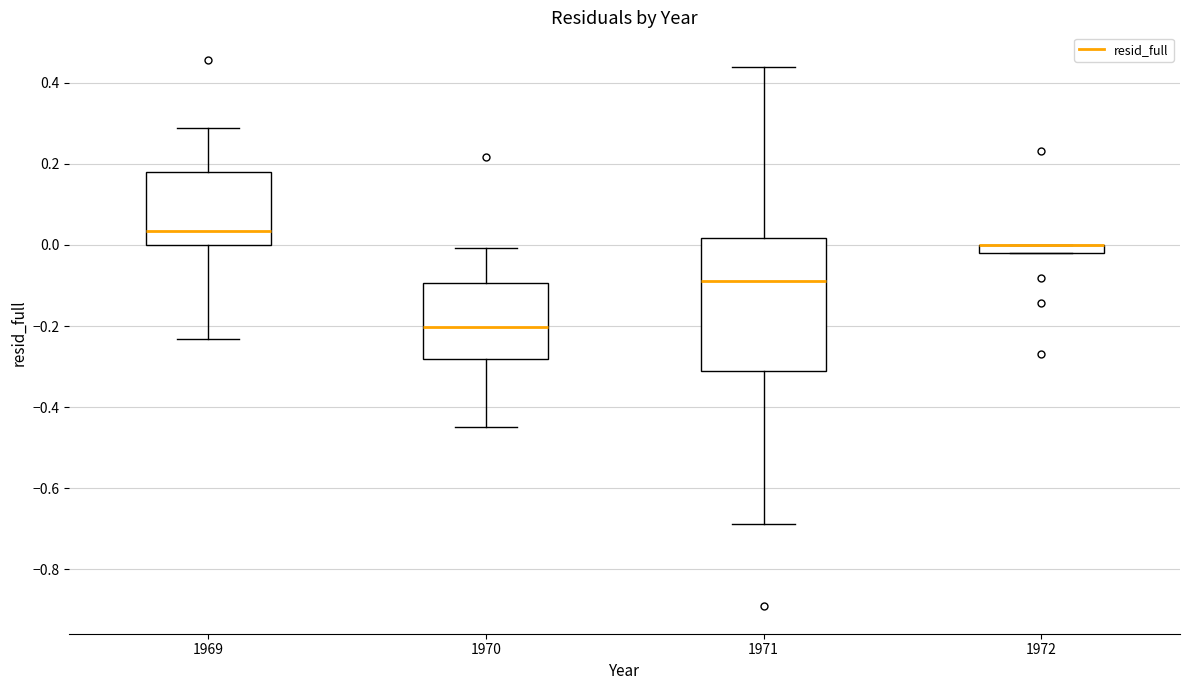

Comparing the boxes themselves (not the whiskers), which one is the tallest?

1971